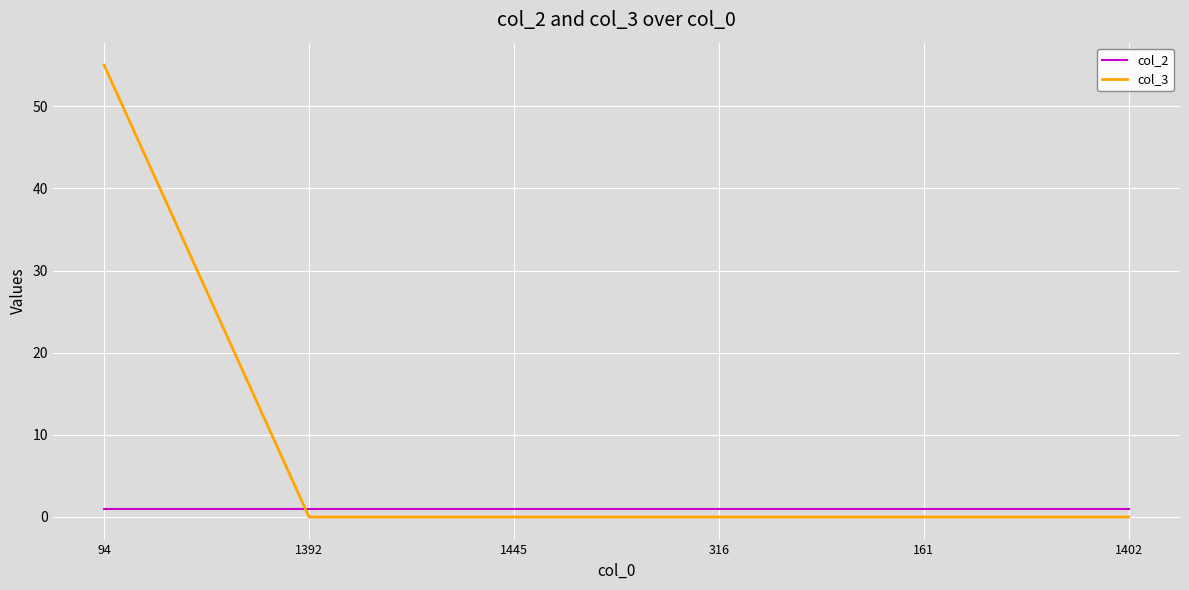

Is the value of col_2 at 1402 greater than the value of col_3 at 316?

Yes